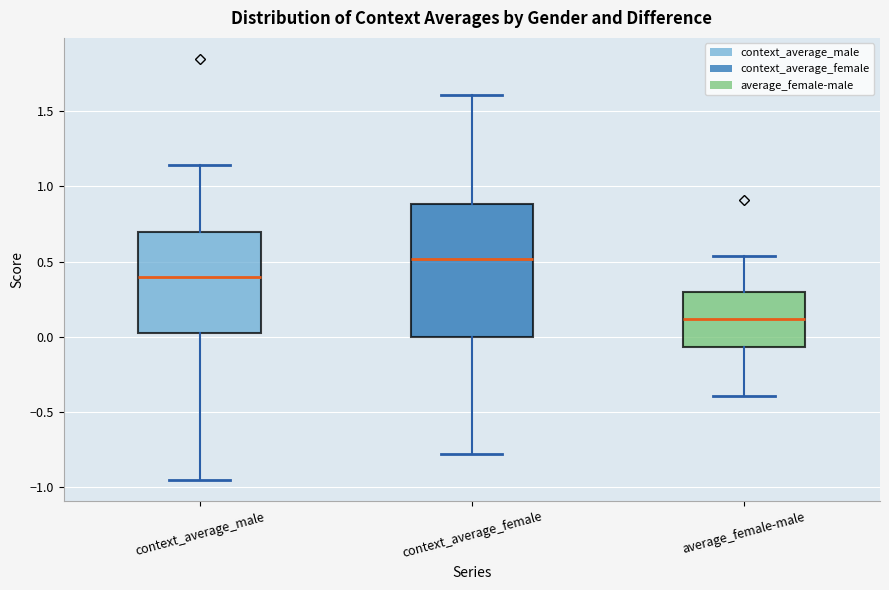

Reading left to right, transcribe this box plot: for each box, give where its median line is, the range the box spans, and where its two whiskers end, as read against the y-axis. The values are not printed on the chart, so give them approximately, as read against the axis.

context_average_male: median 0.40, box 0.05 to 0.70, whiskers -0.95 to 1.15
context_average_female: median 0.50, box 0.00 to 0.90, whiskers -0.80 to 1.60
average_female-male: median 0.10, box -0.05 to 0.30, whiskers -0.40 to 0.55